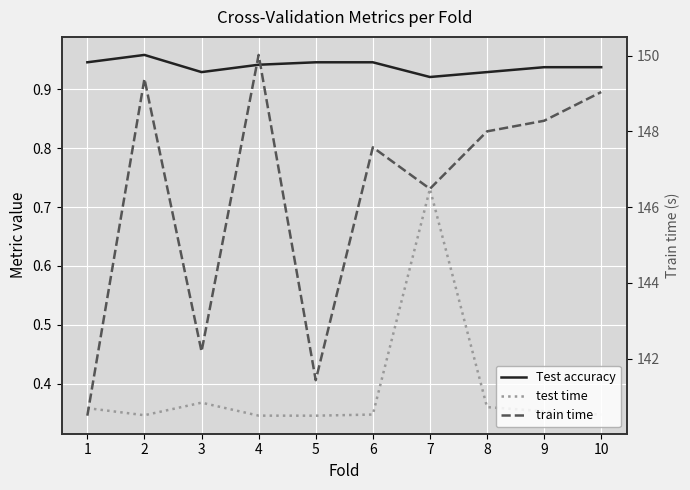

Is the value of Test accuracy at 4 greater than the value of test time at 7?

Yes